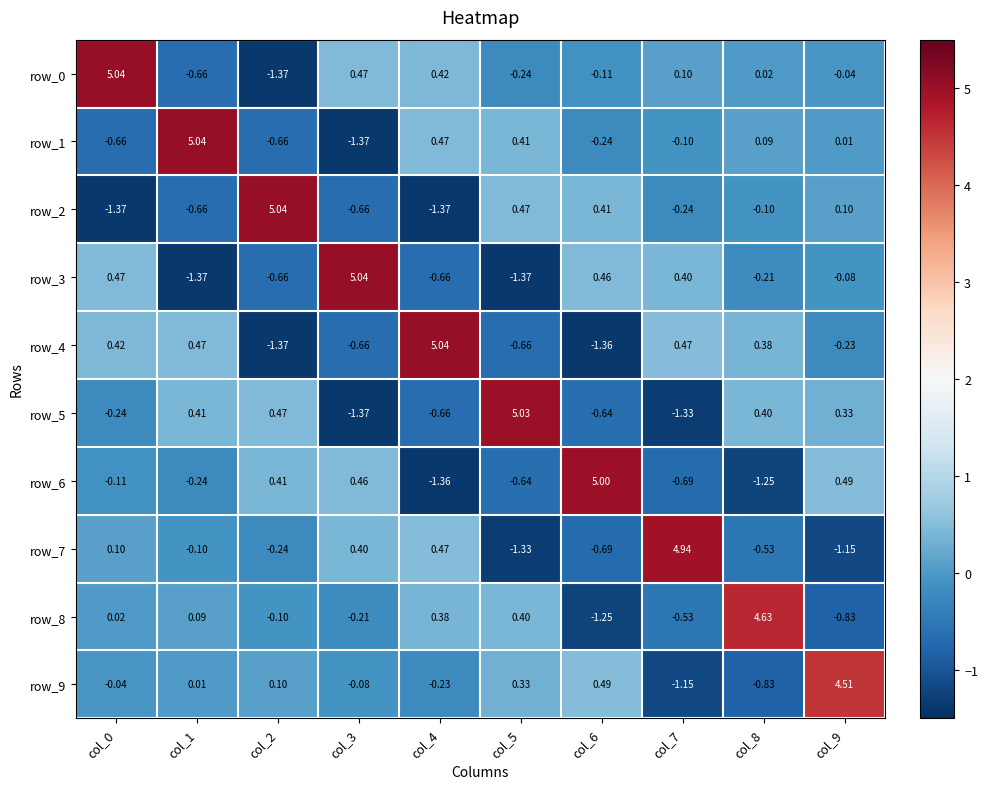

Is the value of row_5 at col_8 greater than the value of row_8 at col_9?

Yes